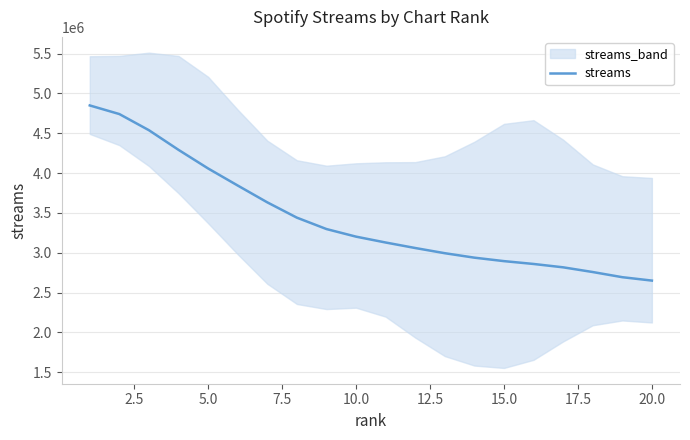

What is the maximum value for streams?

4849260.6